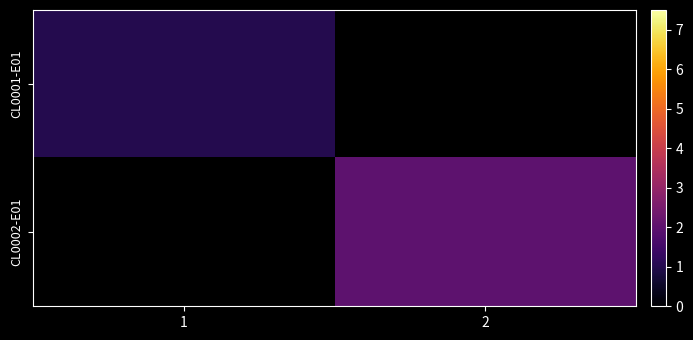

List the series in order of their overall mean, lowest first.

CL0001-E01, CL0002-E01